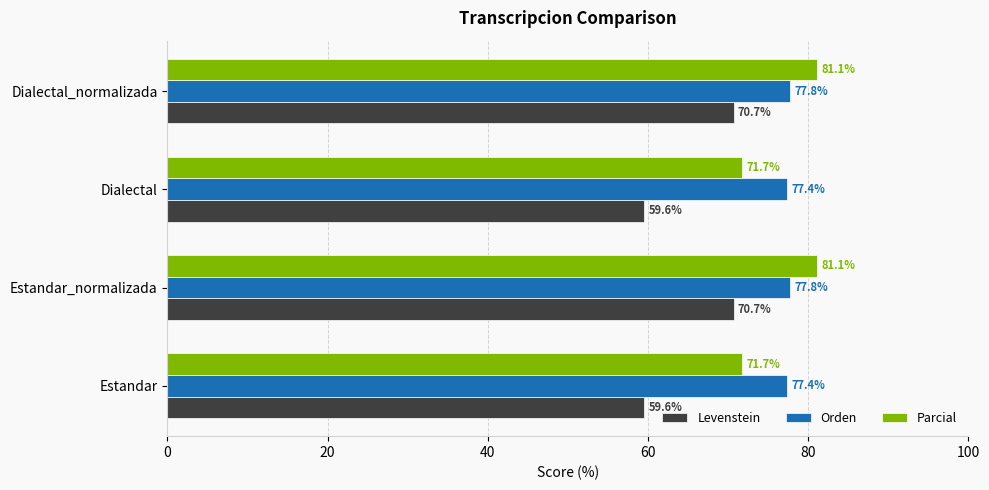

How many Orden values are between 77 and 78?

4